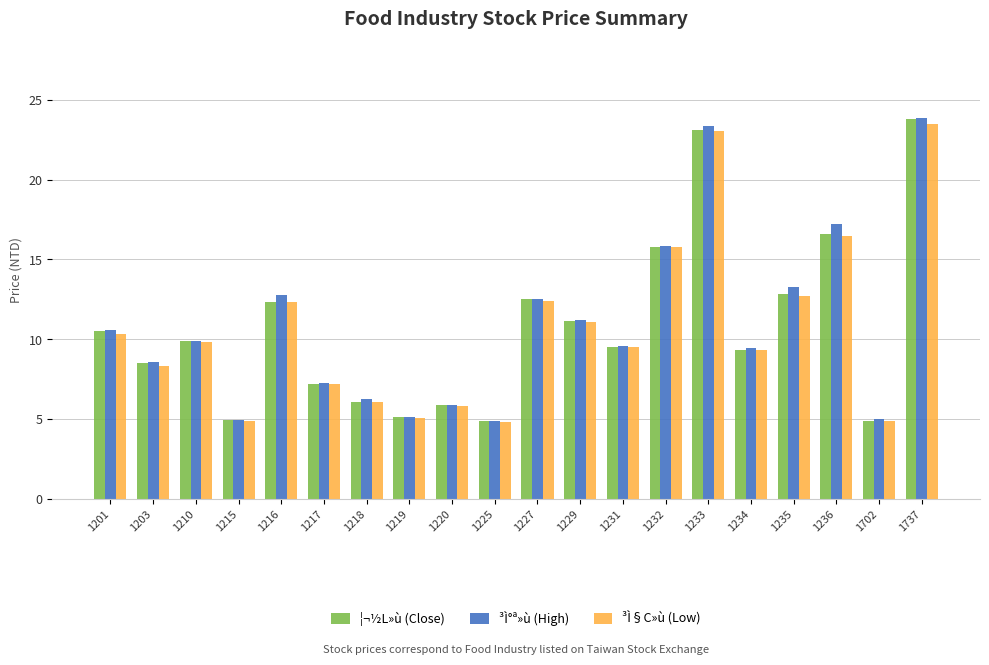

What are all the series names shown in the legend?

¦¬½L»ù (Close), ³Ì°ª»ù (High), ³Ì§C»ù (Low)